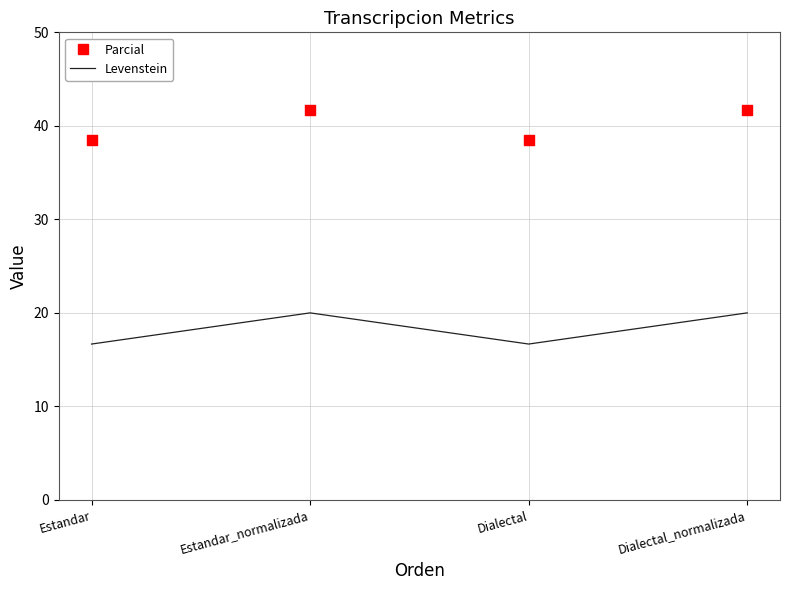

Which series reaches the minimum Y coordinate?

Levenstein